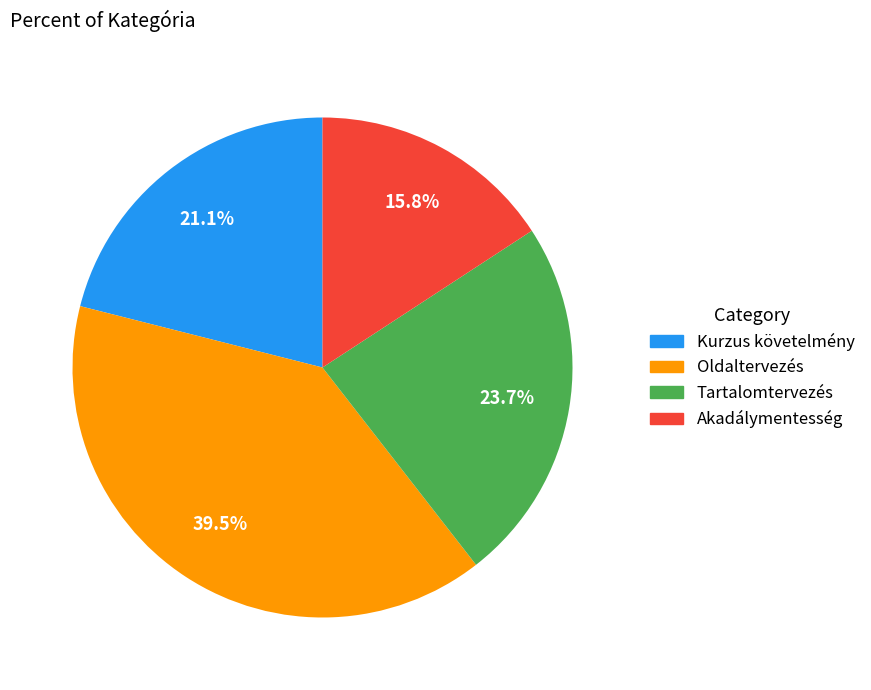

What percentage is NOT represented by Oldaltervezés?

60.5%